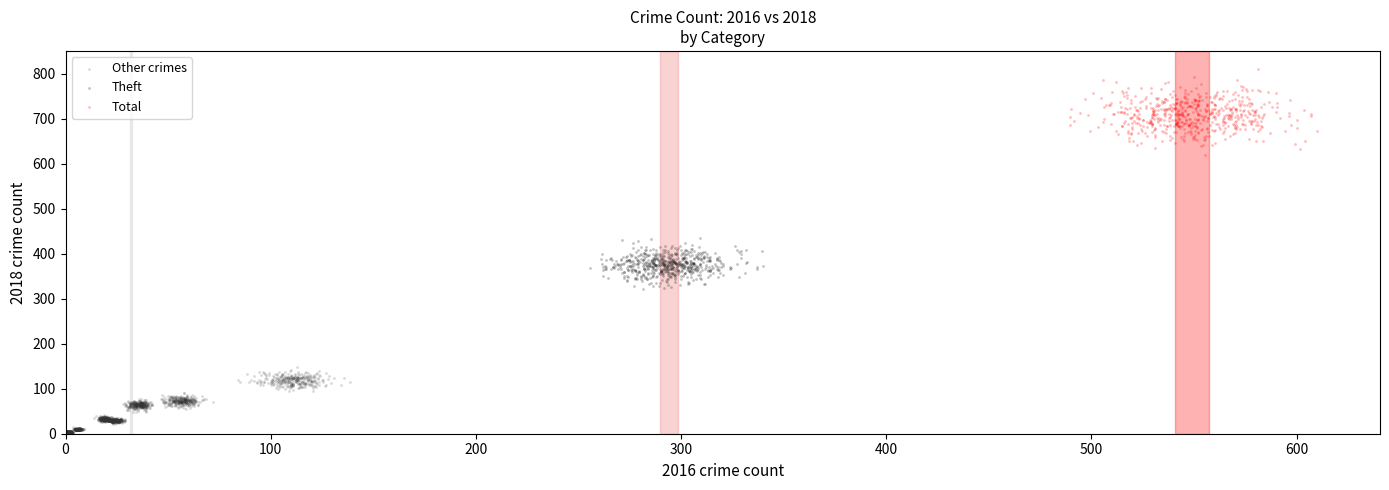

Which series reaches the maximum Y coordinate?

Total